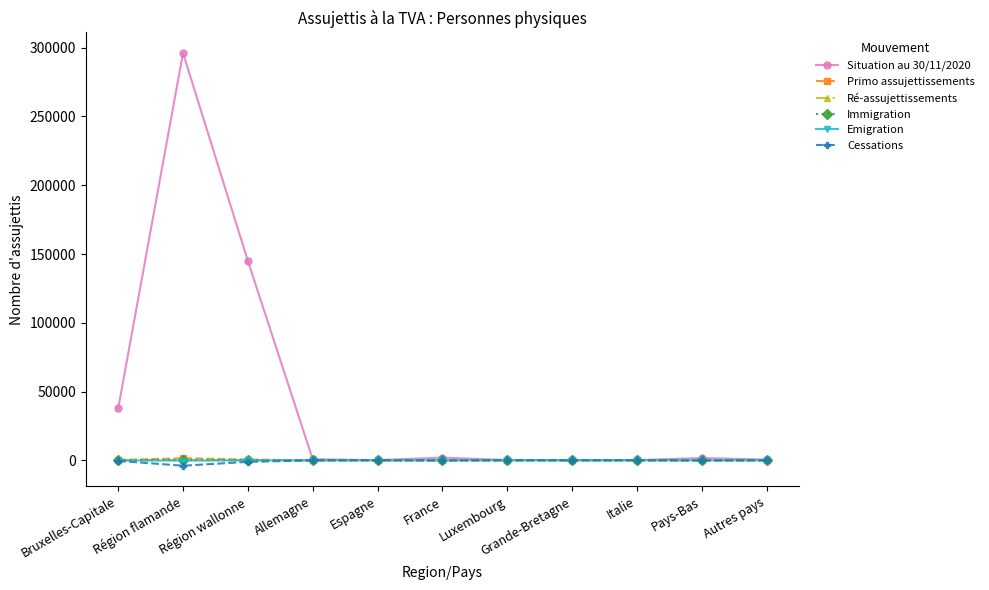

The Emigration series shows 0 at Italie. True or false?

True